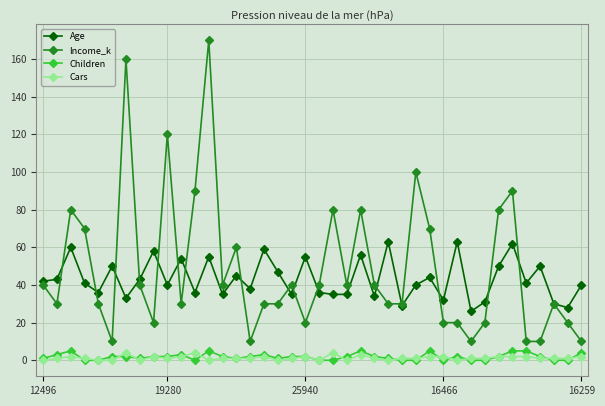

True or false: Income_k and Cars cross at least once.

False